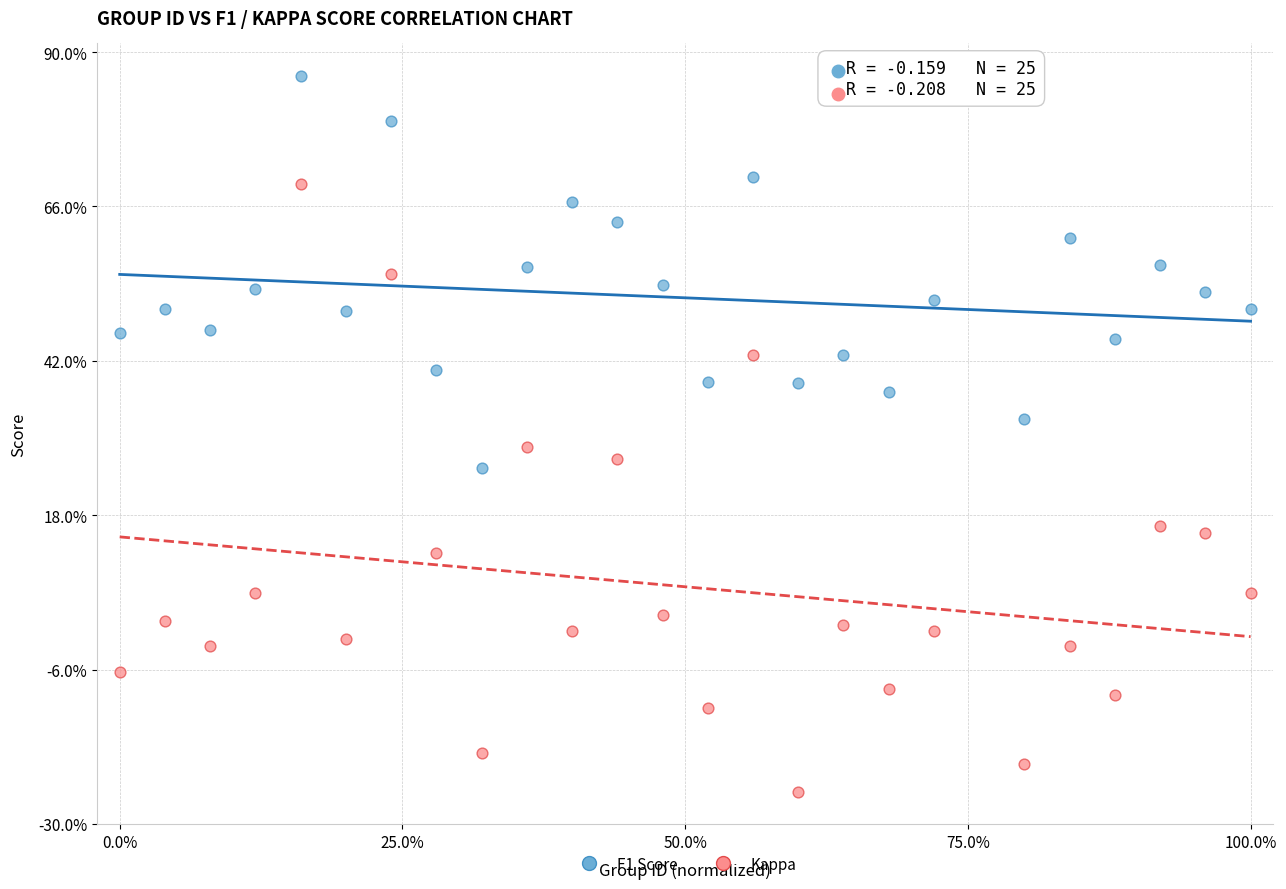

Which series contains the lowest Y value?

Kappa